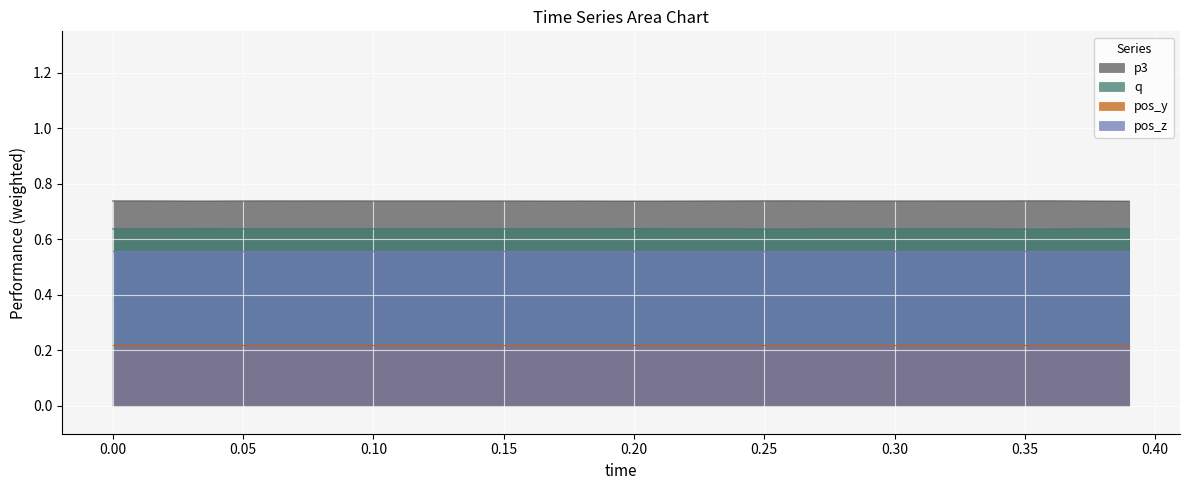

True or false: p3 and pos_z intersect in this chart.

False